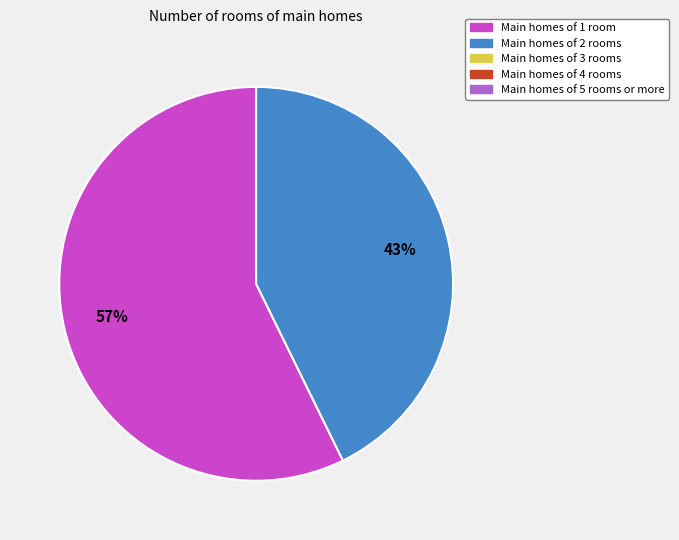

To the nearest percent, what is the average slice percentage?

50%